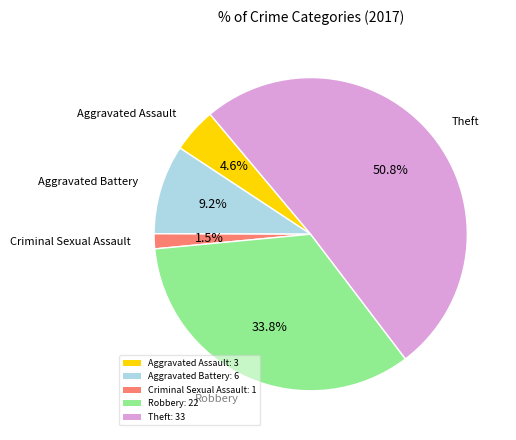

Is Theft the majority of the pie?

Yes